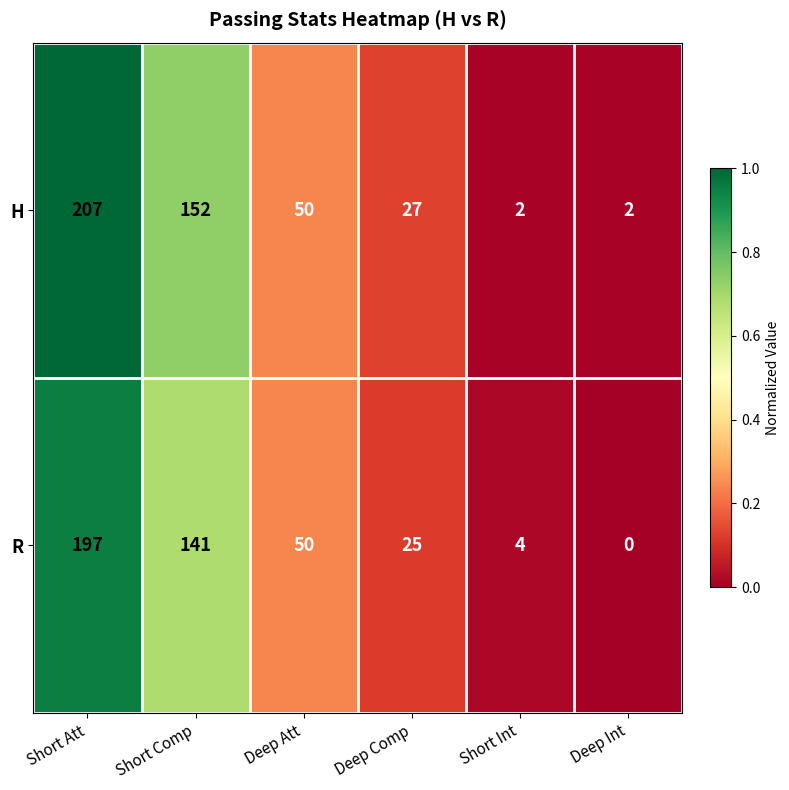

Which series has the largest total across all categories?

H